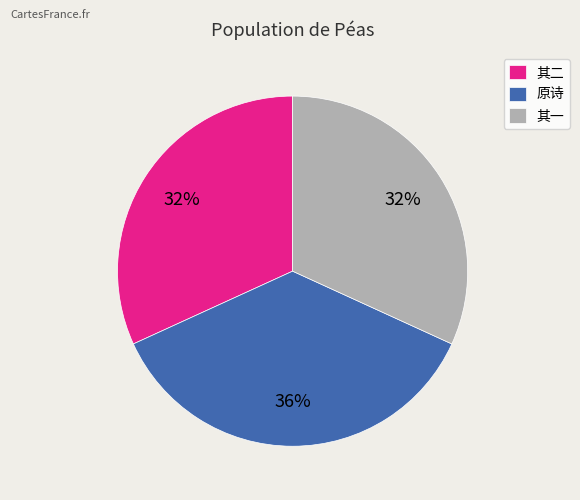

What is the largest slice in the pie chart?

原诗